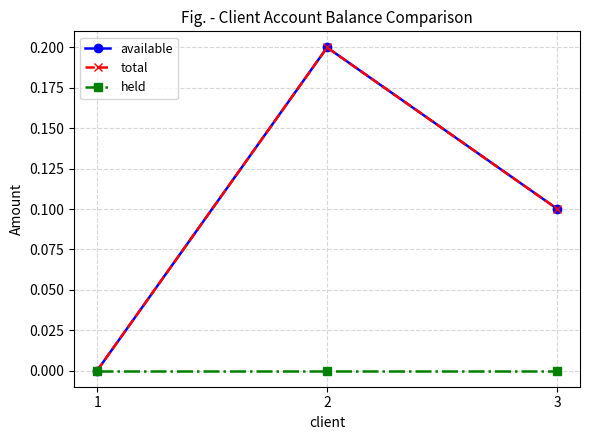

True or false: total has a value of 0.2 at 3.

False